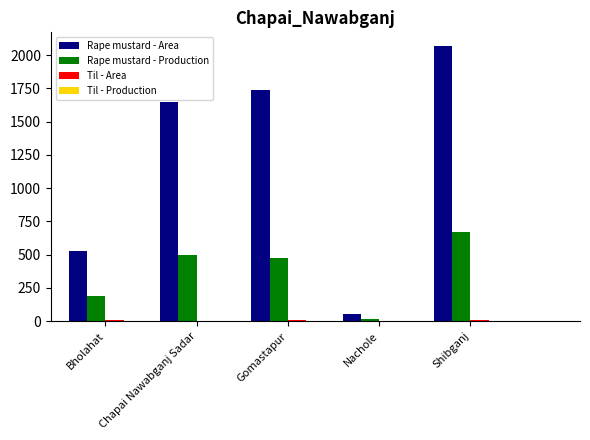

What is the sum of all Rape mustard - Production values?

1842